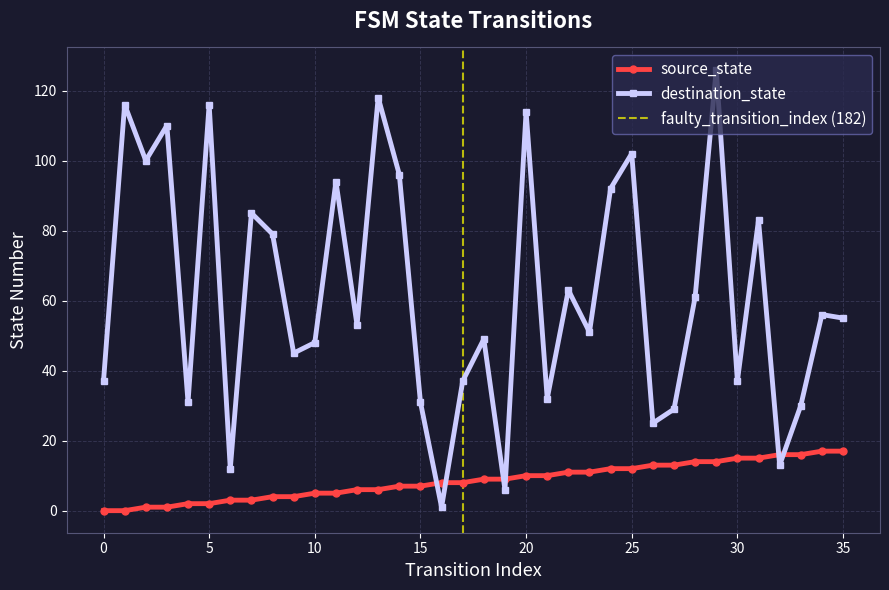

At 32, list the series in order from smallest to largest.

destination_state, source_state